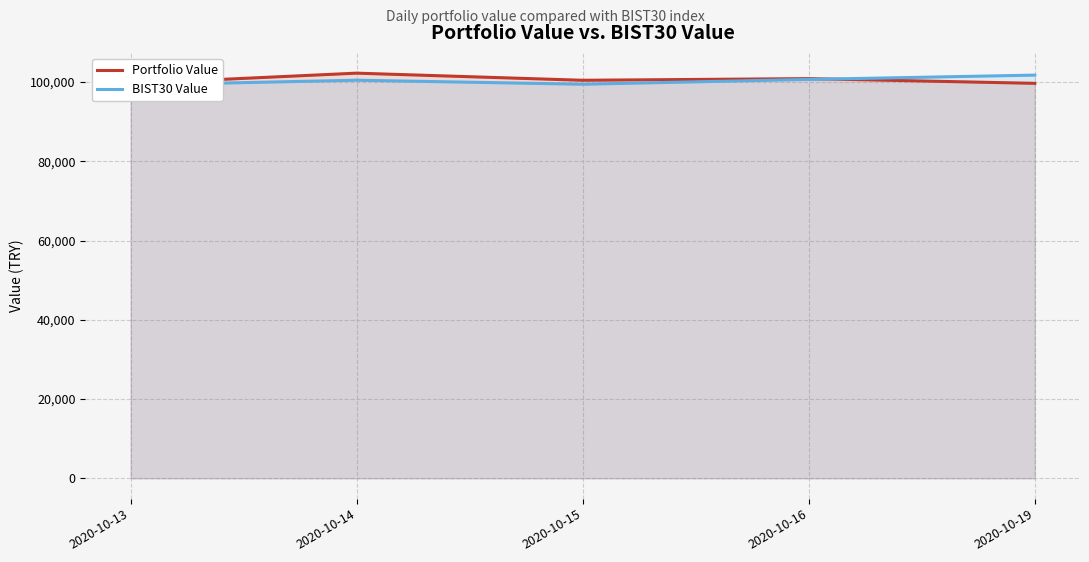

At how many categories does at least one series exceed 101134?

2